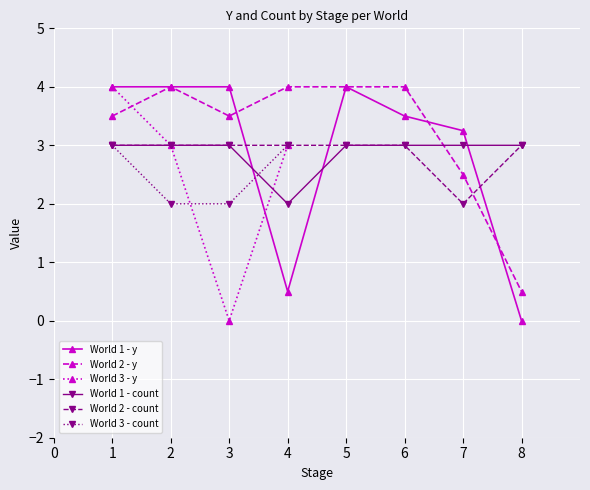

What is the sum of all Stage values?

87.0